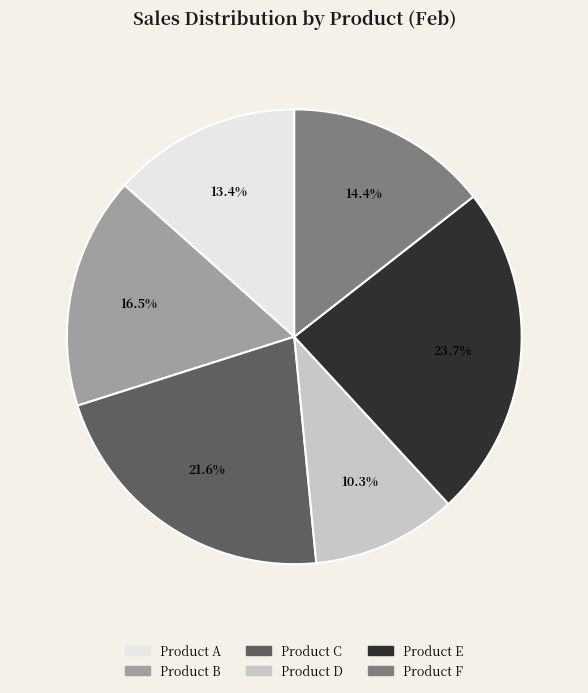

How many slices are in this pie chart?

6